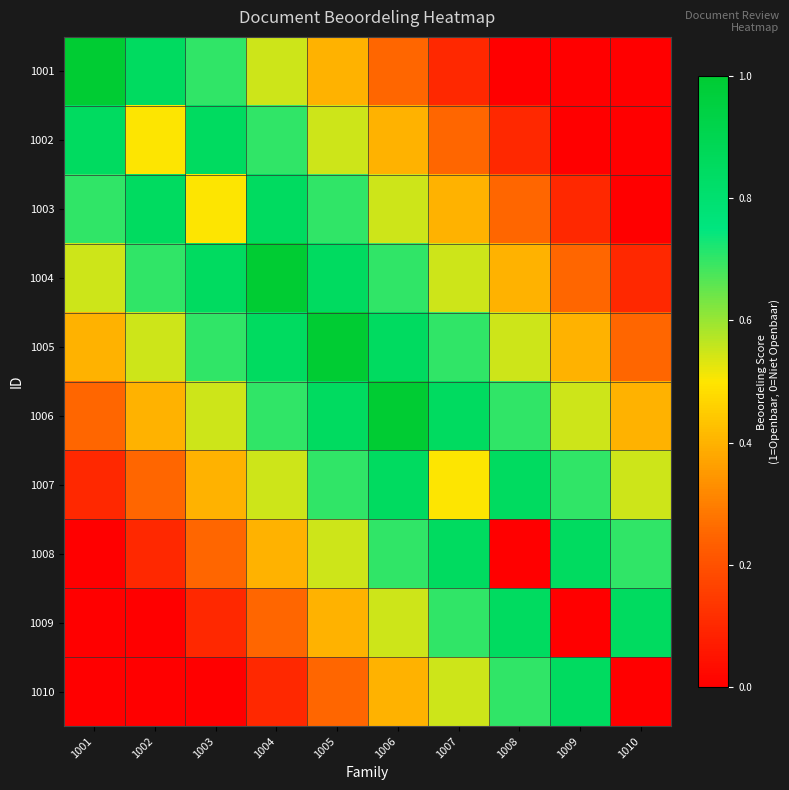

Reading right to left, list all the values displayed in this chart.

1001: 1010=0.0	1009=0.0	1008=0.0	1007=0.1	1006=0.2	1005=0.4	1004=0.6	1003=0.7	1002=0.8	1001=1.0
1002: 1010=0.0	1009=0.0	1008=0.1	1007=0.2	1006=0.4	1005=0.6	1004=0.7	1003=0.8	1002=0.5	1001=0.8
1003: 1010=0.0	1009=0.1	1008=0.2	1007=0.4	1006=0.6	1005=0.7	1004=0.8	1003=0.5	1002=0.8	1001=0.7
1004: 1010=0.1	1009=0.2	1008=0.4	1007=0.6	1006=0.7	1005=0.8	1004=1.0	1003=0.8	1002=0.7	1001=0.6
1005: 1010=0.2	1009=0.4	1008=0.6	1007=0.7	1006=0.8	1005=1.0	1004=0.8	1003=0.7	1002=0.6	1001=0.4
1006: 1010=0.4	1009=0.6	1008=0.7	1007=0.8	1006=1.0	1005=0.8	1004=0.7	1003=0.6	1002=0.4	1001=0.2
1007: 1010=0.6	1009=0.7	1008=0.8	1007=0.5	1006=0.8	1005=0.7	1004=0.6	1003=0.4	1002=0.2	1001=0.1
1008: 1010=0.7	1009=0.8	1008=0.0	1007=0.8	1006=0.7	1005=0.6	1004=0.4	1003=0.2	1002=0.1	1001=0.0
1009: 1010=0.8	1009=0.0	1008=0.8	1007=0.7	1006=0.6	1005=0.4	1004=0.2	1003=0.1	1002=0.0	1001=0.0
1010: 1010=0.0	1009=0.8	1008=0.7	1007=0.6	1006=0.4	1005=0.2	1004=0.1	1003=0.0	1002=0.0	1001=0.0